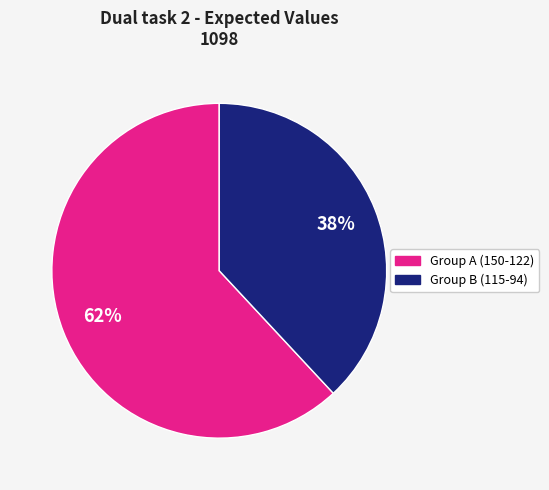

Rank the categories by value from highest to lowest.

Group A (150-122), Group B (115-94)